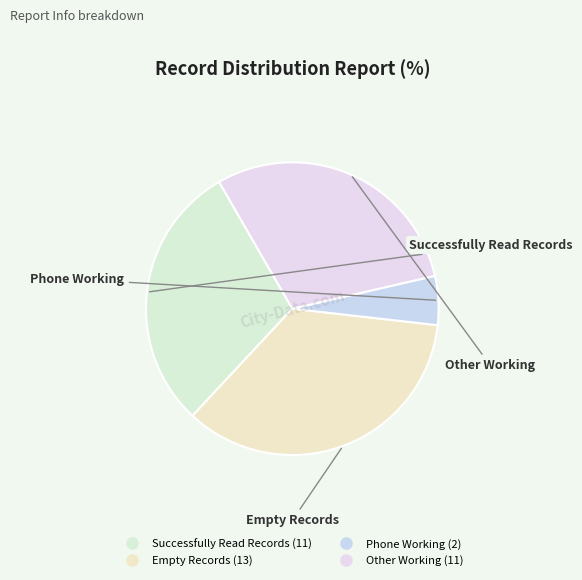

Combined, do Other Working and Phone Working account for over 50%?

No